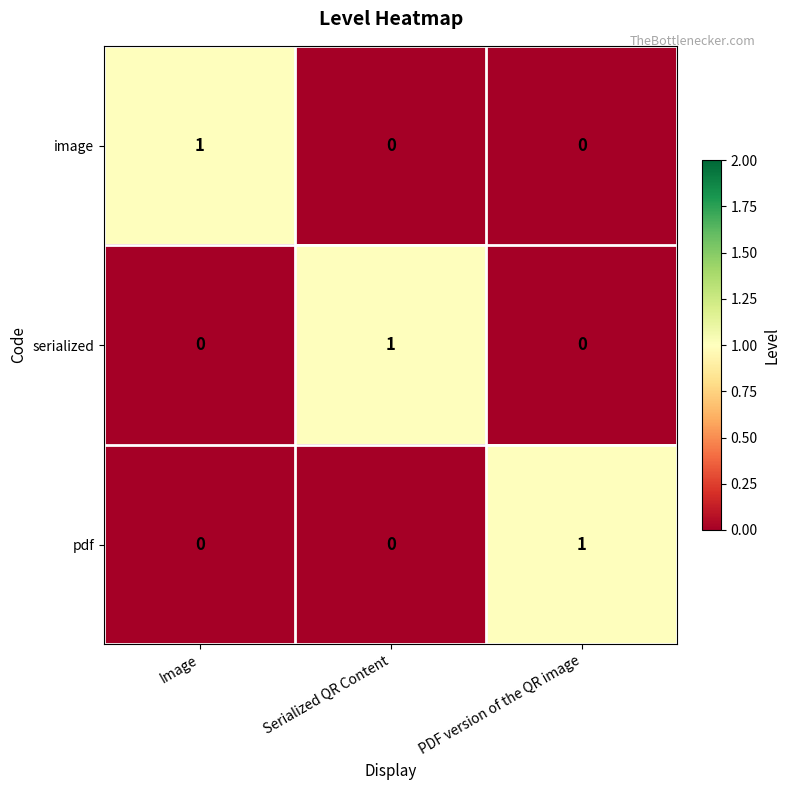

At which label does serialized reach its peak?

Serialized QR Content